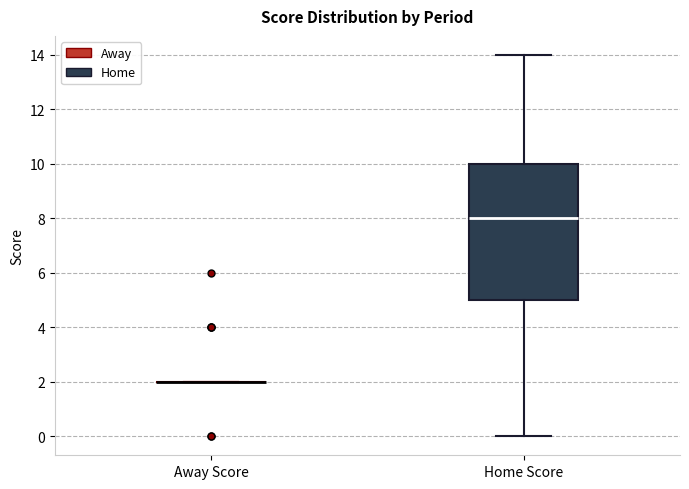

Where is the upper edge of the box for Home Score on the y-axis? The values are not printed on the chart, so give them approximately, as read against the axis.

10